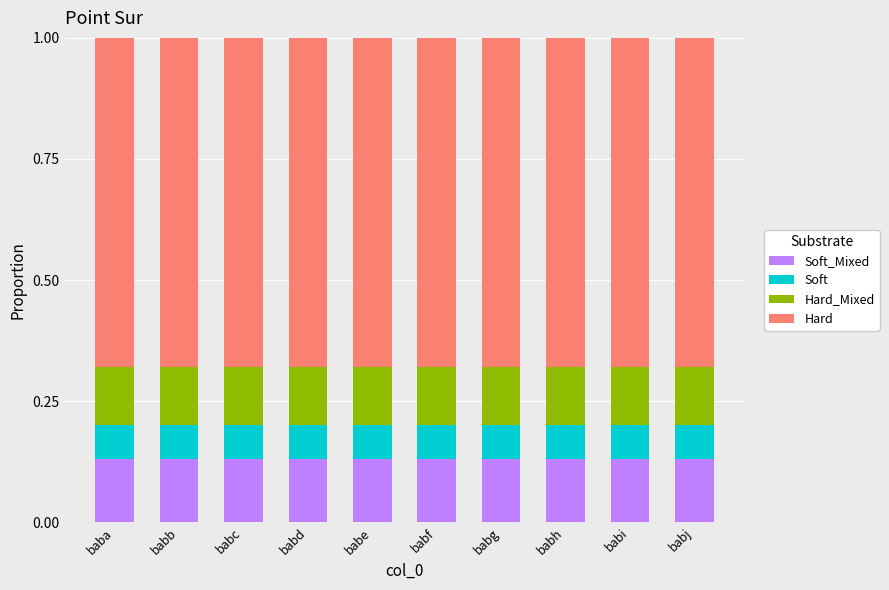

At babd, list the series in order from smallest to largest.

Soft, Hard_Mixed, Soft_Mixed, Hard